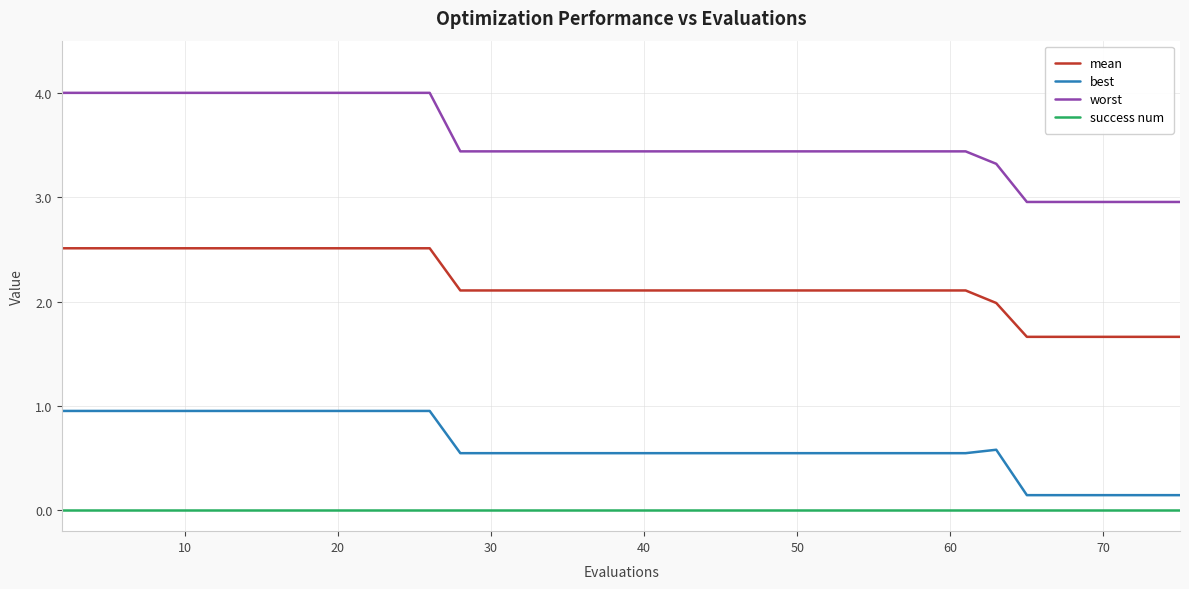

True or false: mean and success num intersect in this chart.

False